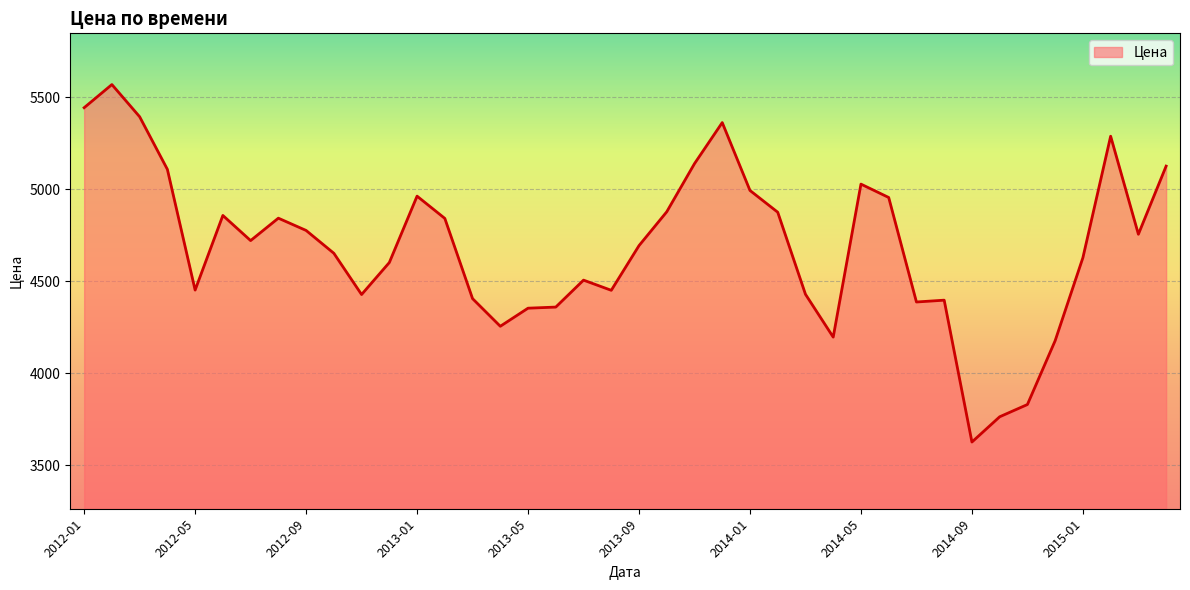

What is the greatest value displayed?

5569.1